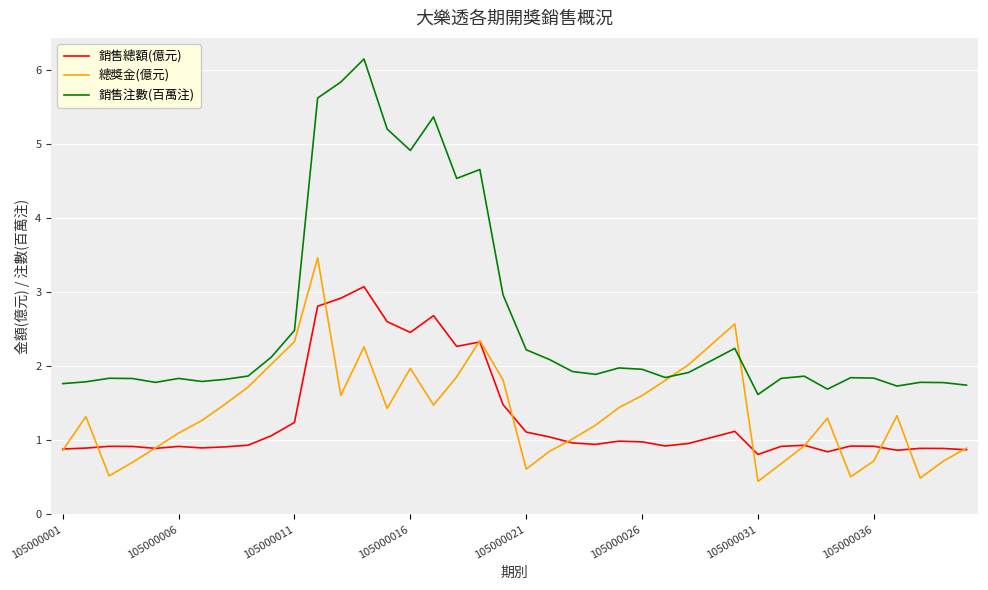

What is the highest value of the 銷售總額(億元) series?

3.1